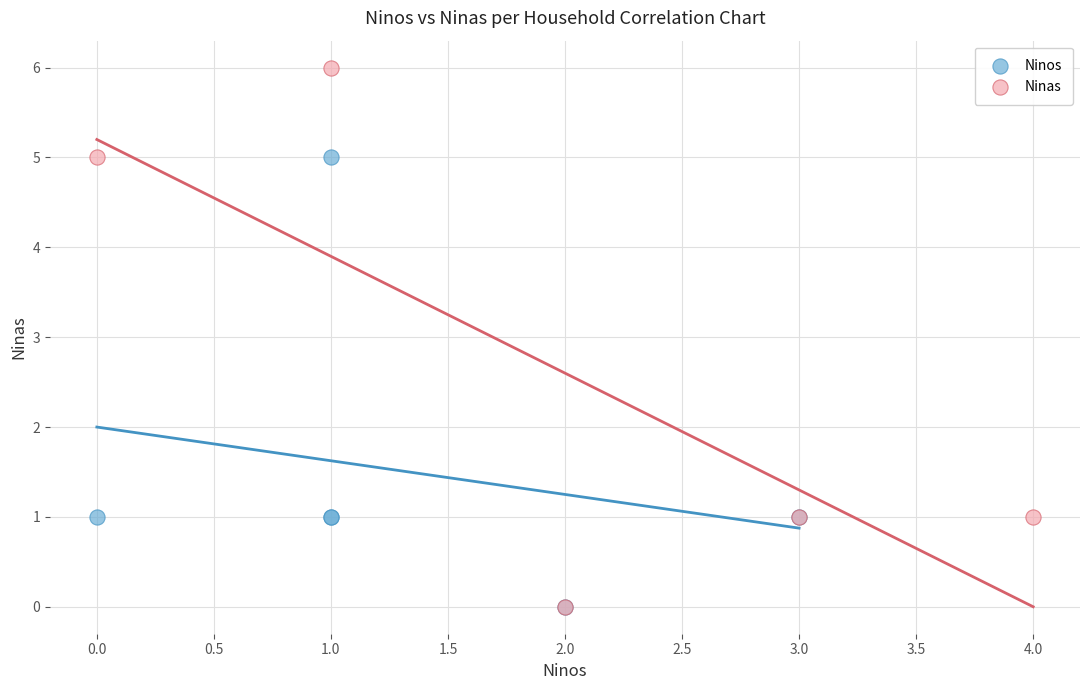

Which series has the widest spread of Y values?

Ninas